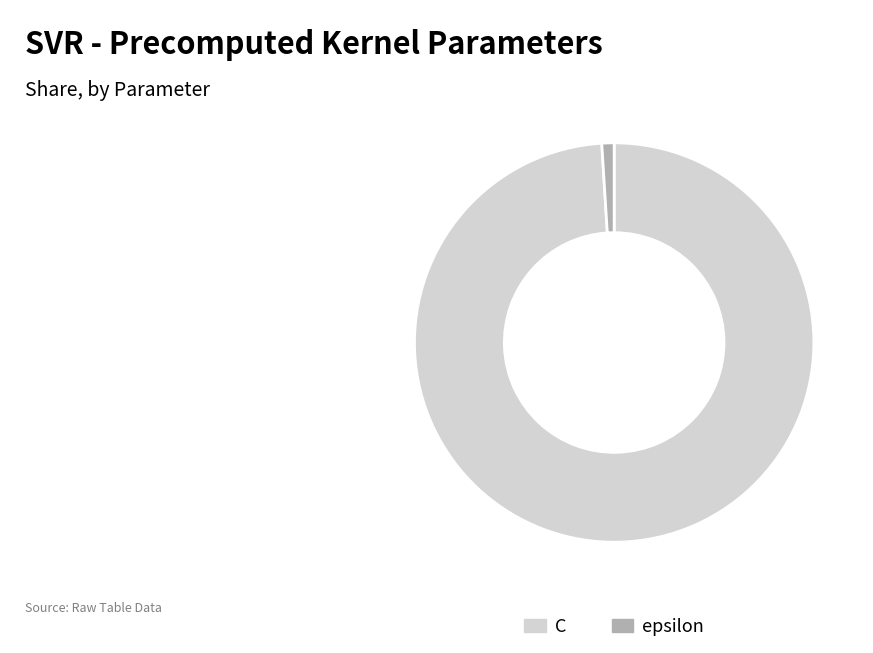

How many slices are in this pie chart?

2